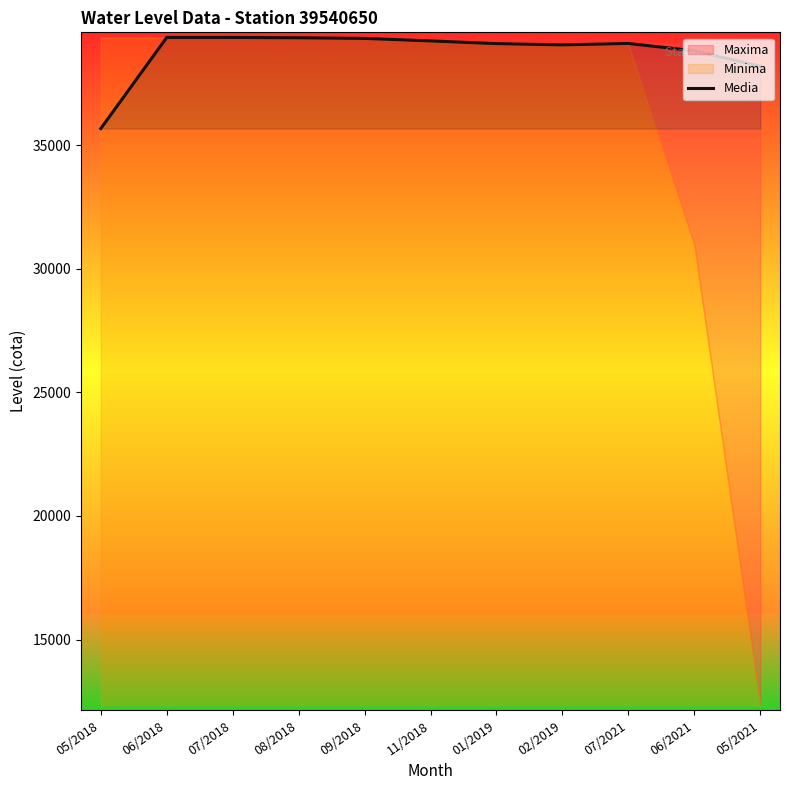

Reading right to left, transcribe all the data shown in this chart.

05/2021=38189.8	06/2021=38815.9	07/2021=39111.5	02/2019=39053.1	01/2019=39104.6	11/2018=39213.9	09/2018=39315.3	08/2018=39341.6	07/2018=39354.3	06/2018=39355.3	05/2018=35670.4